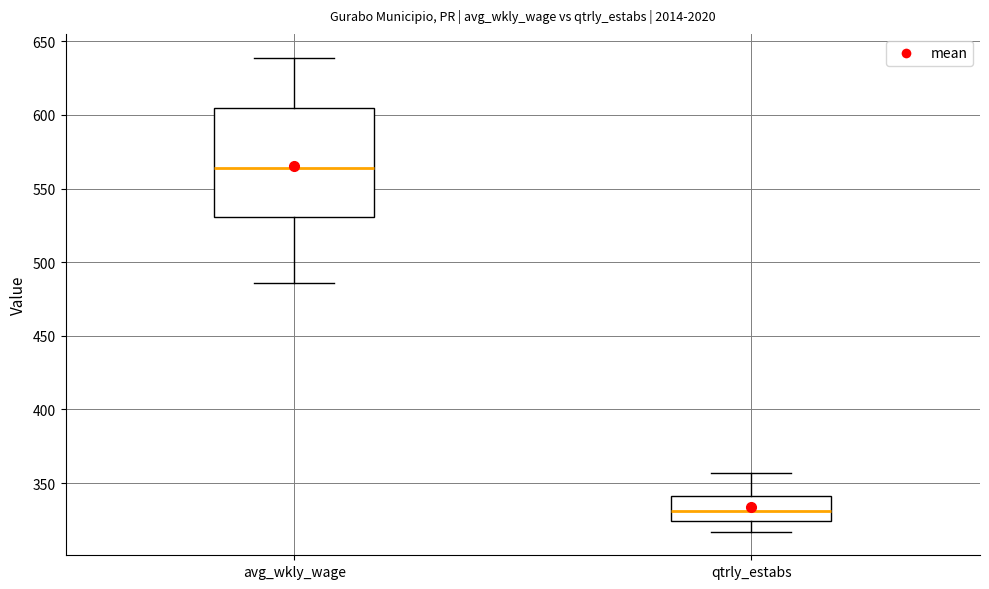

Which box's median line is the lowest?

qtrly_estabs